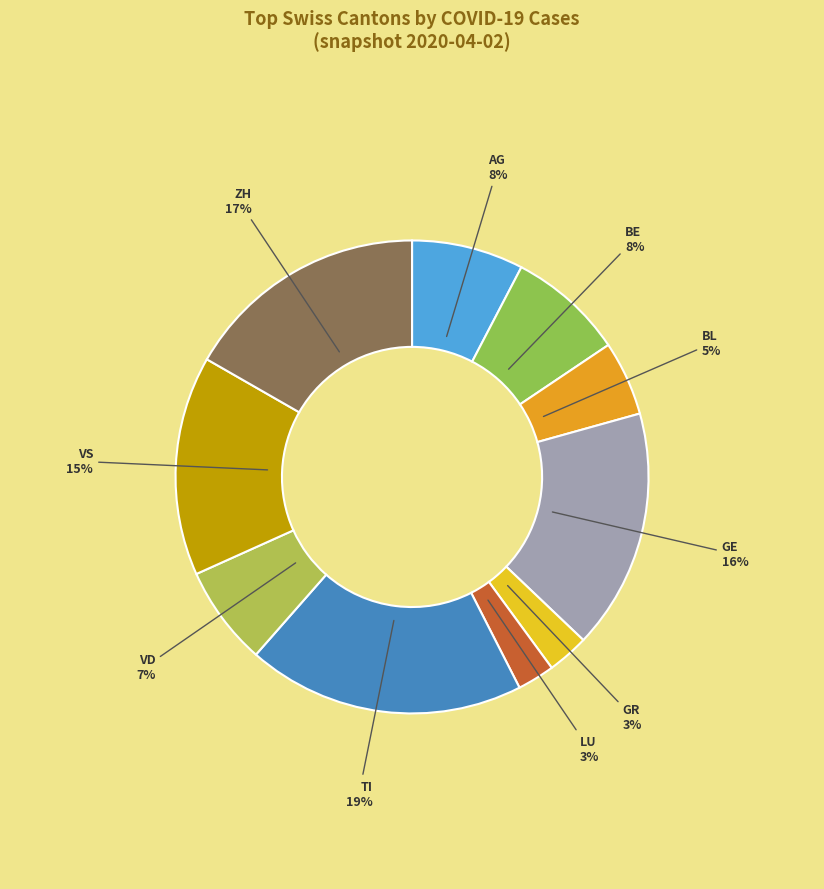

Is TI the majority of the pie?

No